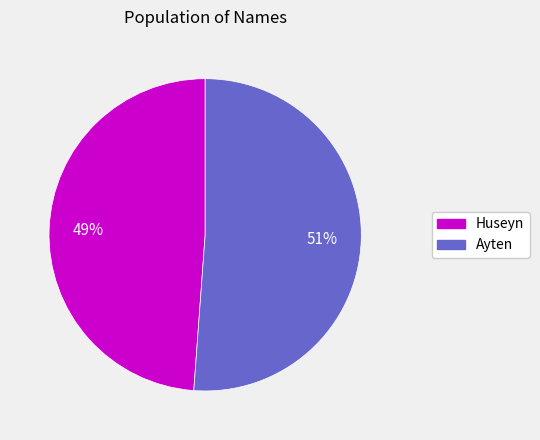

Approximately how many times larger is the value at Ayten compared to Huseyn?

1.0